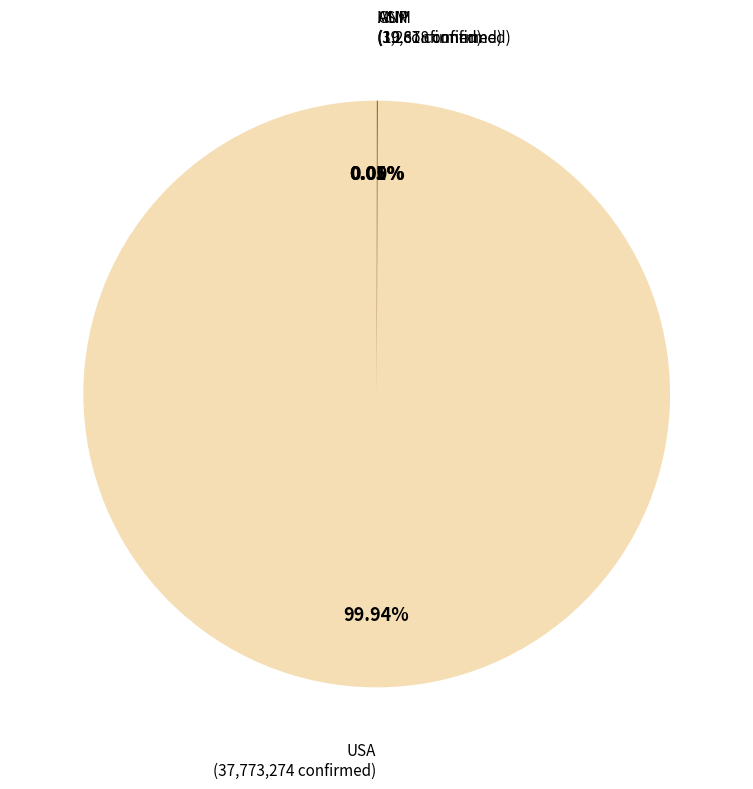

Is USA the majority of the pie?

Yes